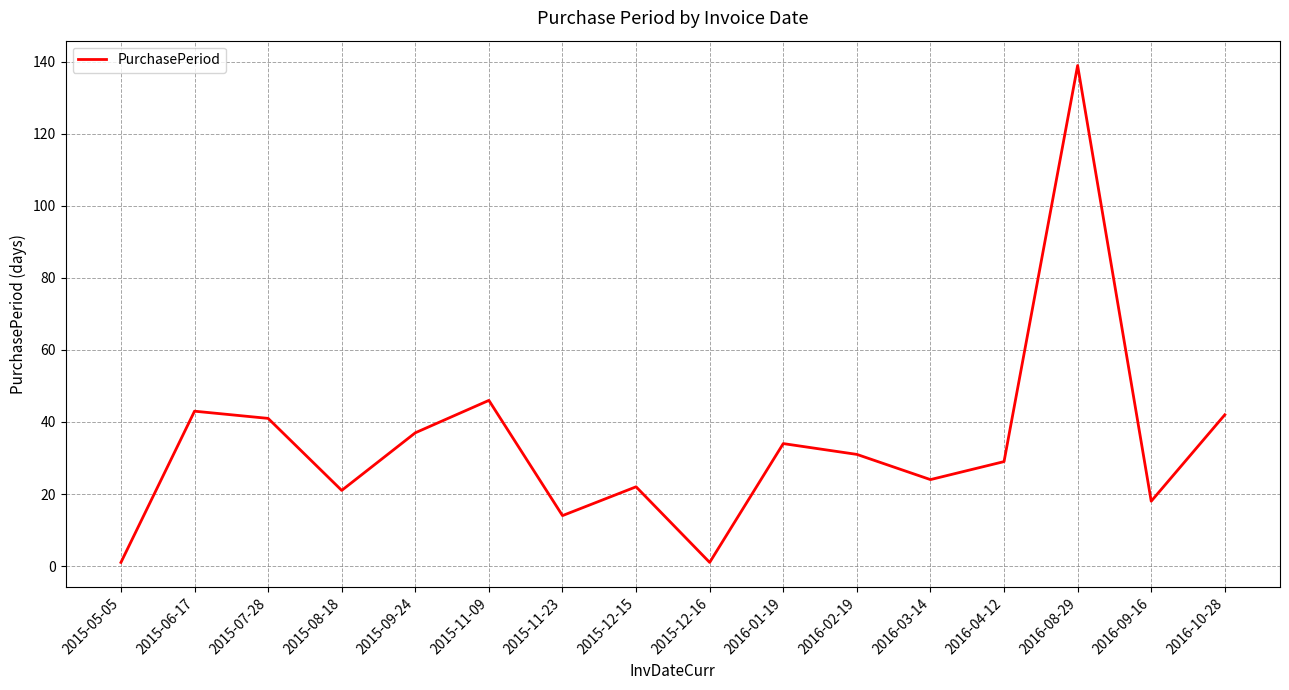

Does the chart have visible grid lines?

Yes